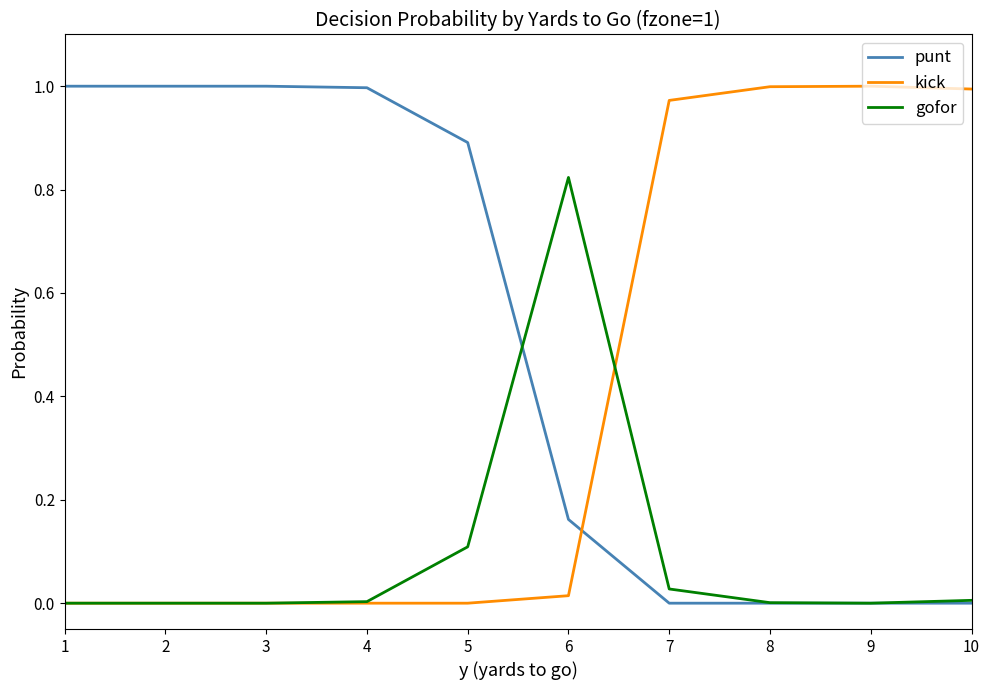

List the series in order of their overall mean, lowest first.

gofor, kick, punt